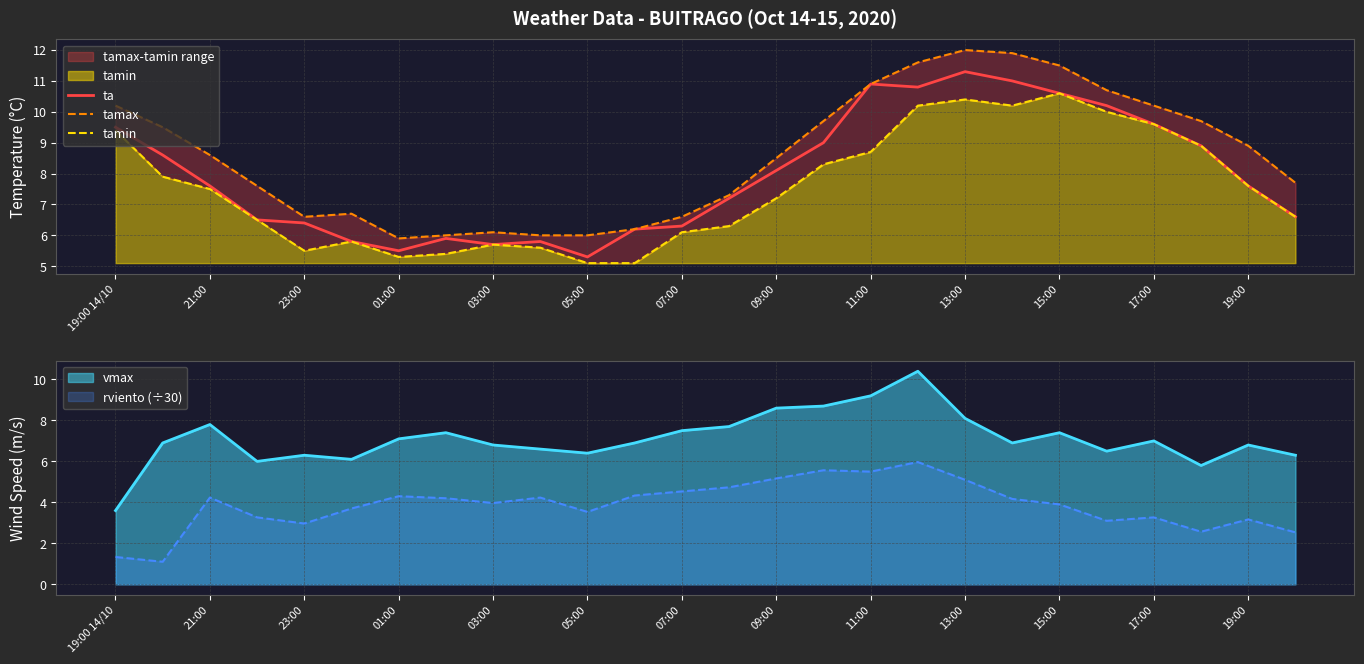

True or false: ta has a value of 5.5 at 01:00.

True